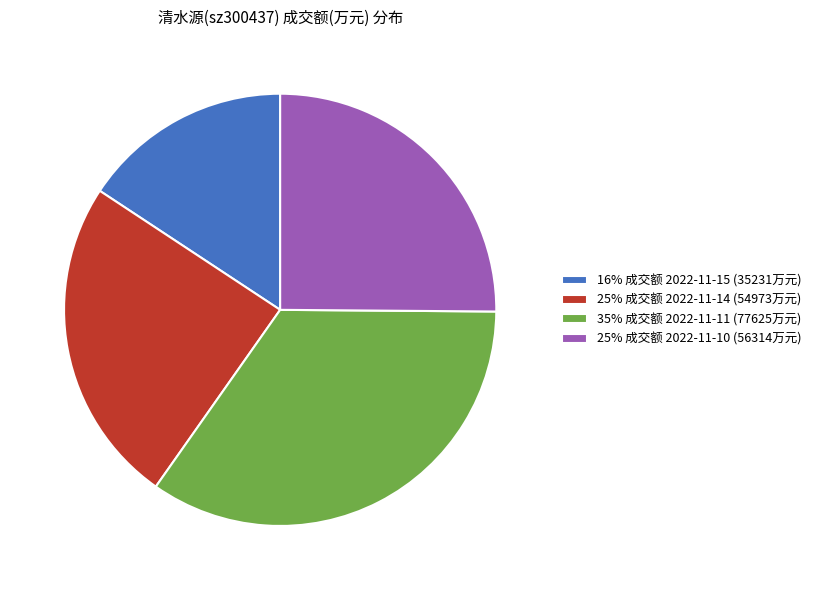

True or false: 25% 成交额 2022-11-10 (56314万元) accounts for 36% of the total.

False